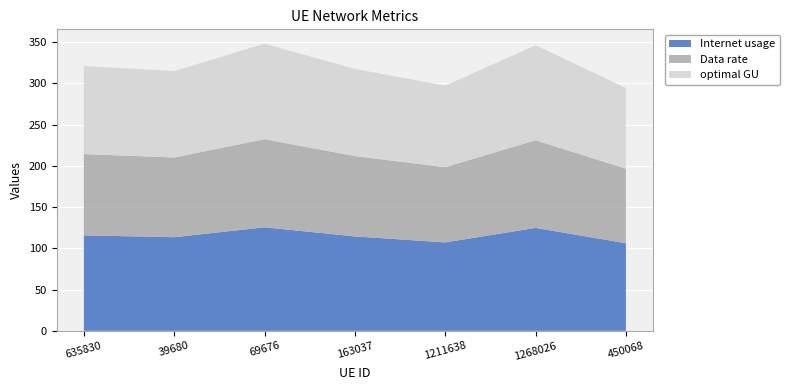

Reading right to left, what are all the values shown in this chart?

Internet usage: 450068=106.1	1268026=124.7	1211638=107.1	163037=114.4	69676=125.4	39680=113.5	635830=115.7
Data rate: 450068=90.3	1268026=106.2	1211638=91.2	163037=97.4	69676=106.8	39680=96.6	635830=98.5
optimal GU: 450068=97.9	1268026=115.1	1211638=98.8	163037=105.5	69676=115.7	39680=104.7	635830=106.7